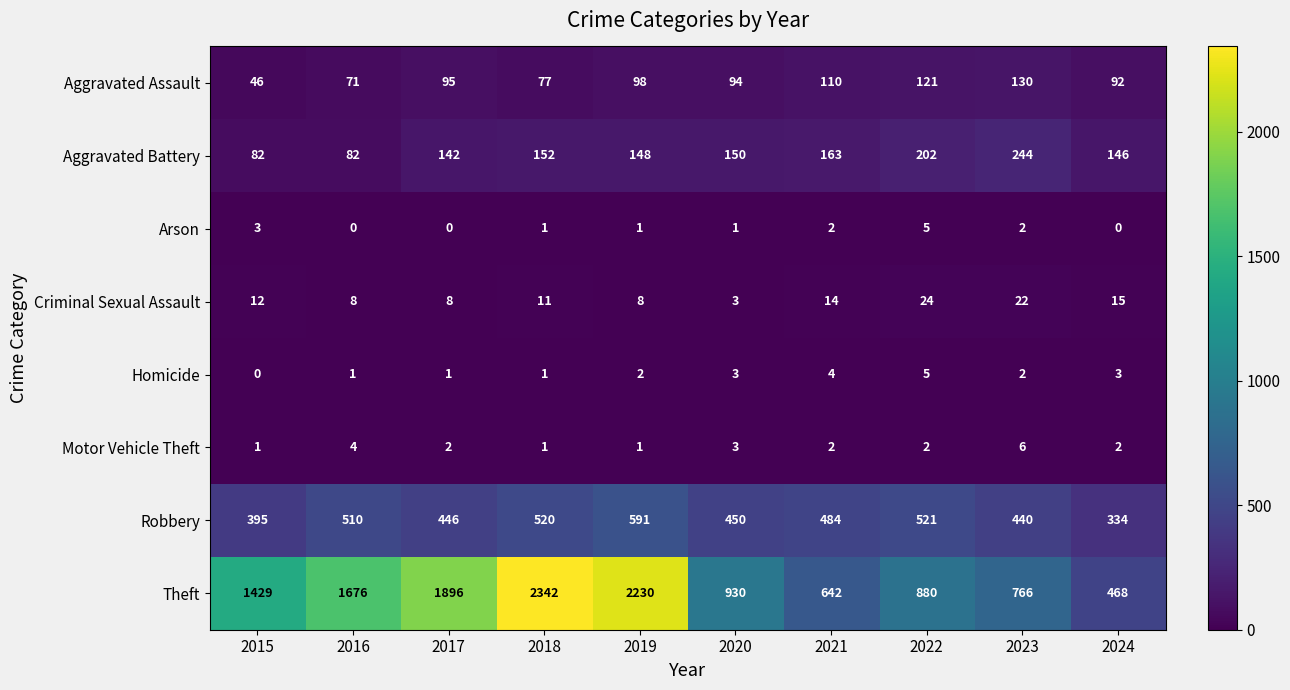

Which category has the highest value in the Arson series?

2022